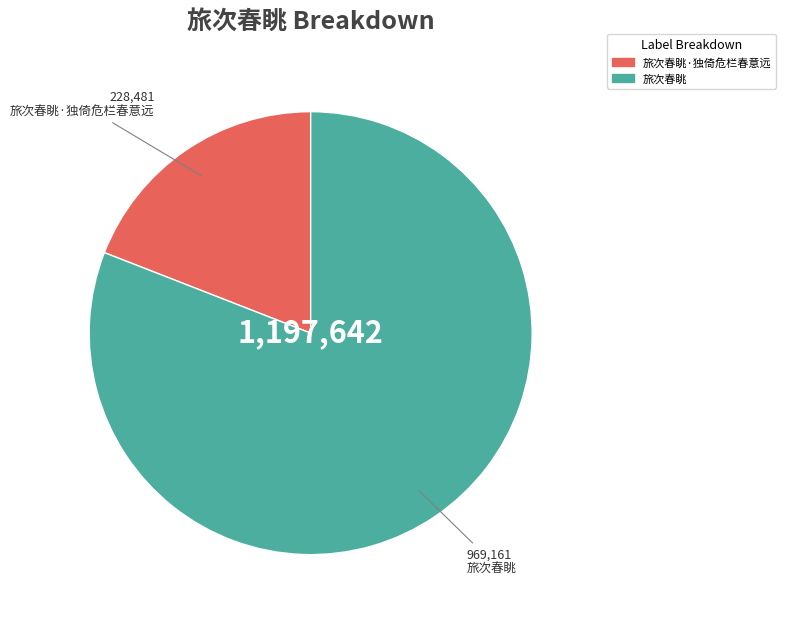

True or false: 旅次春眺 accounts for 81% of the total.

True